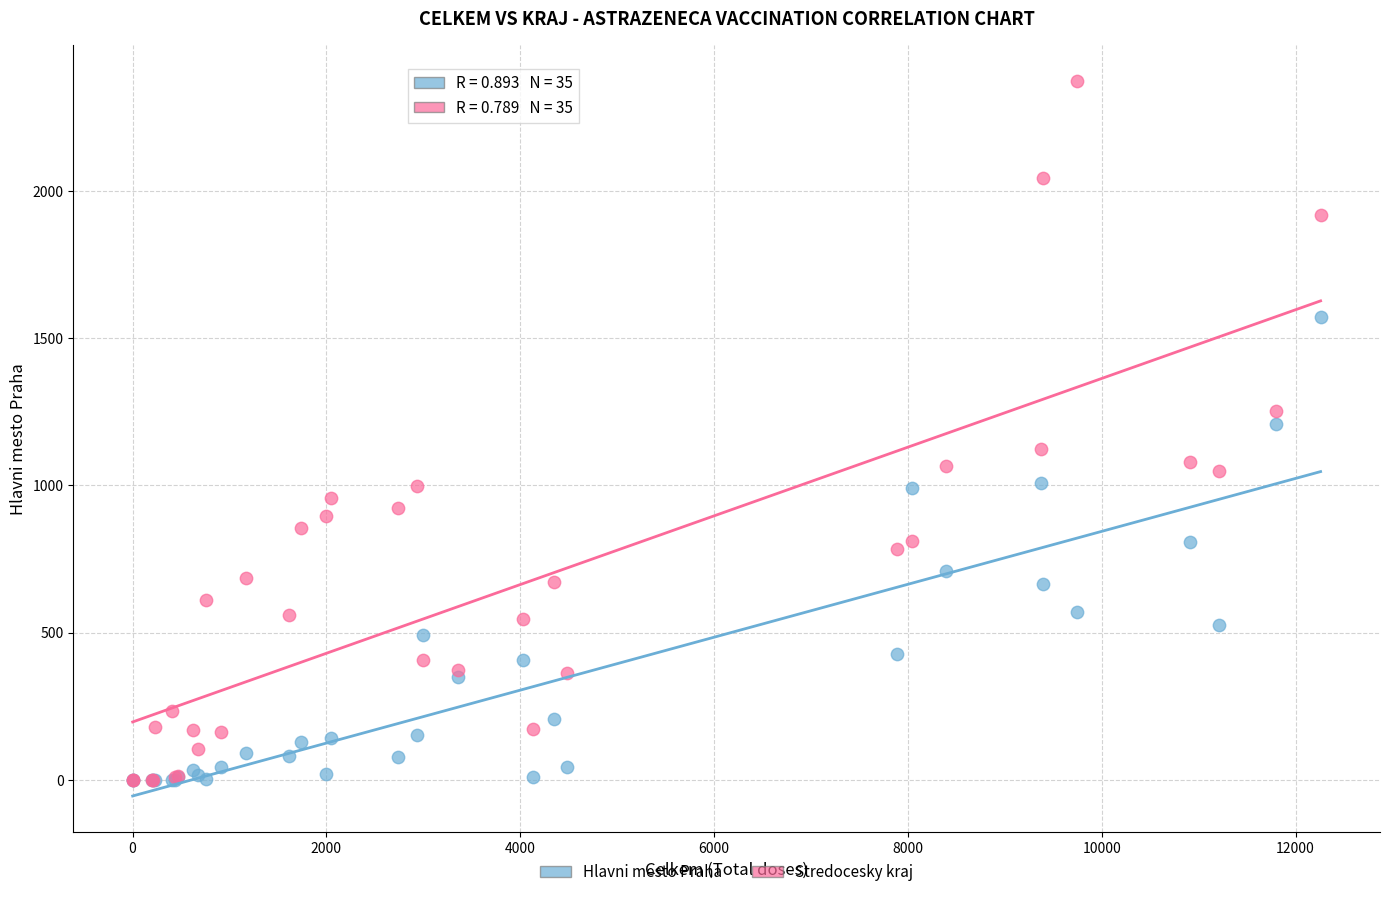

What are all the series names shown in the legend?

Hlavni mesto Praha, Stredocesky kraj